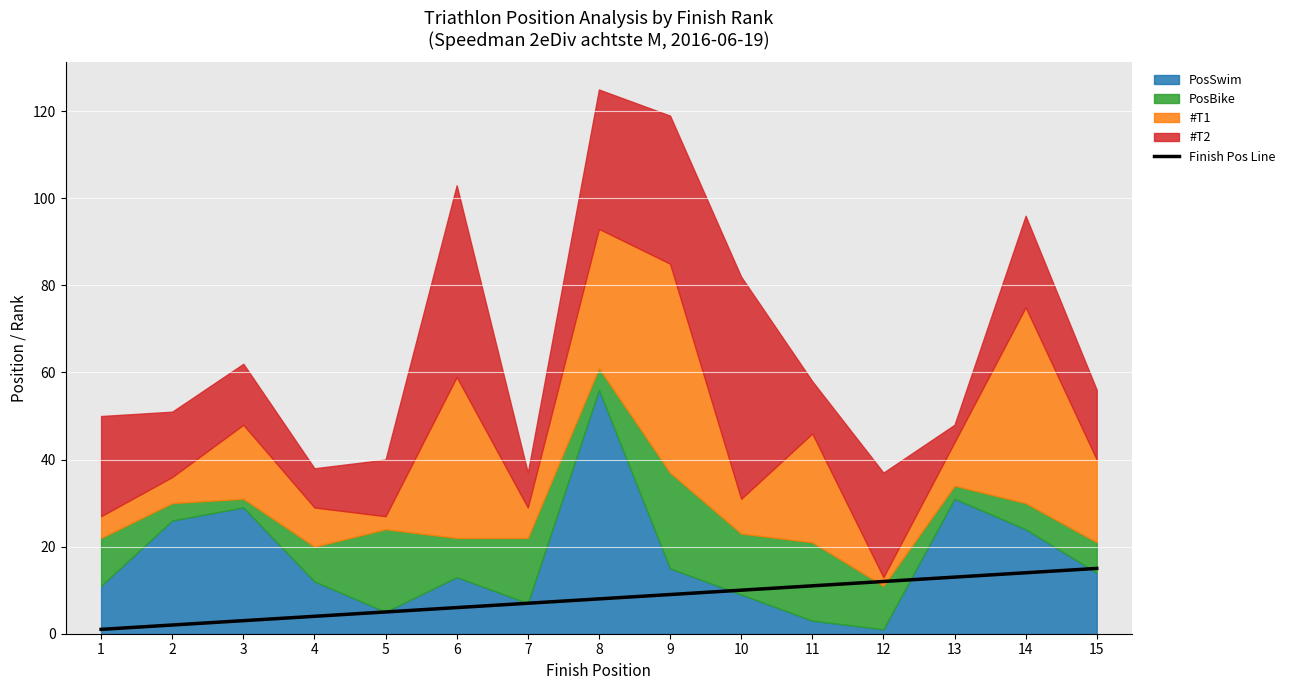

The value at 2 is 0. True or false?

False